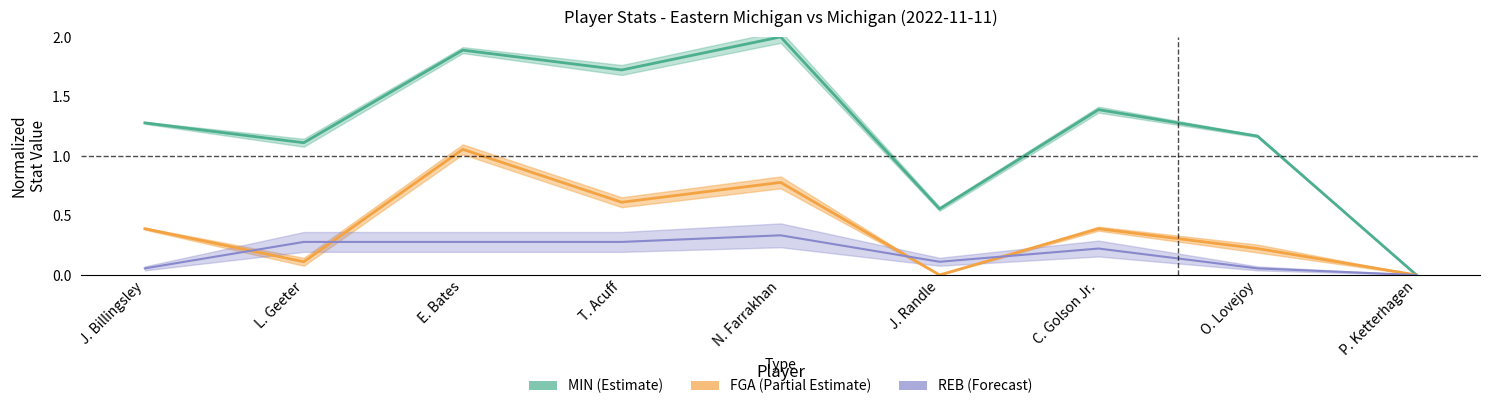

Rank the series by their maximum value, from lowest to highest.

REB, FGA, MIN